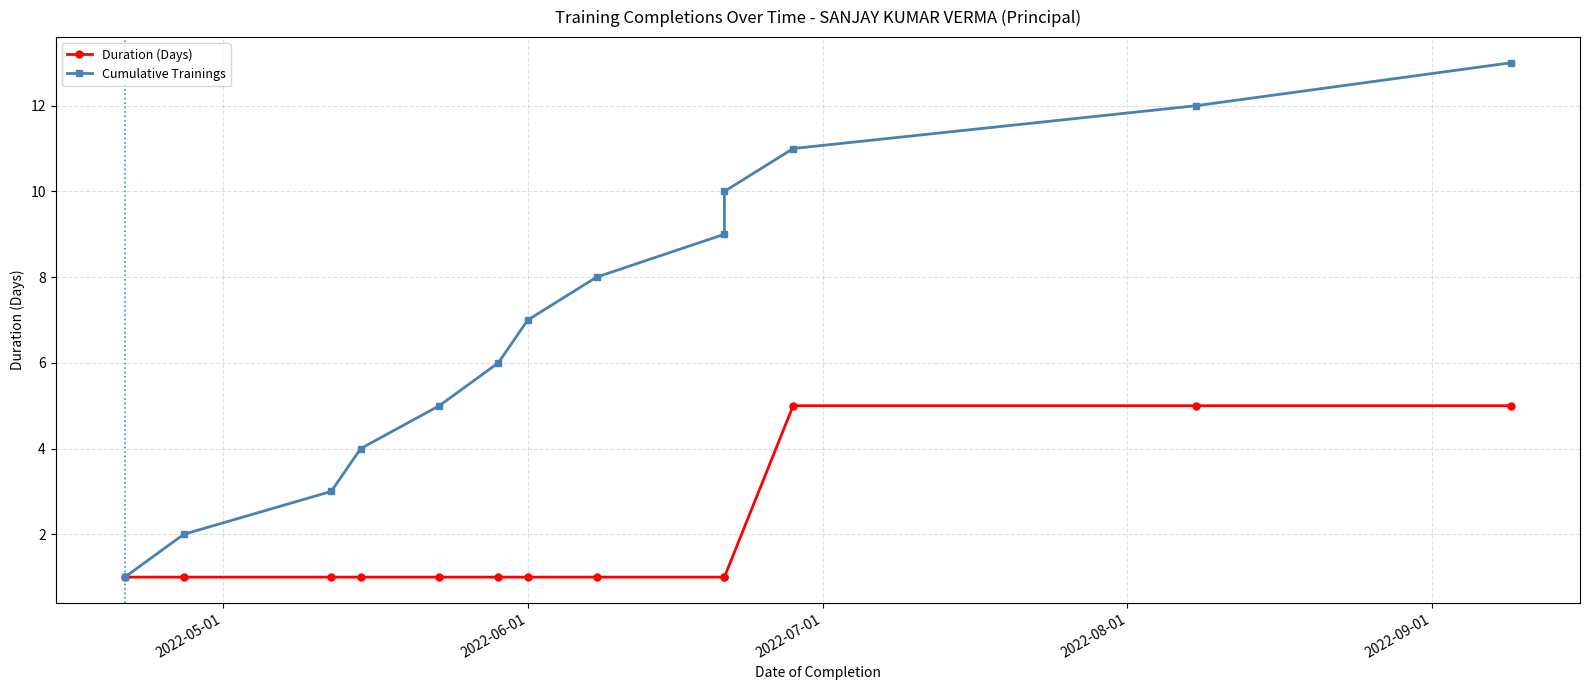

How many values in the Cumulative Trainings series exceed 7?

6